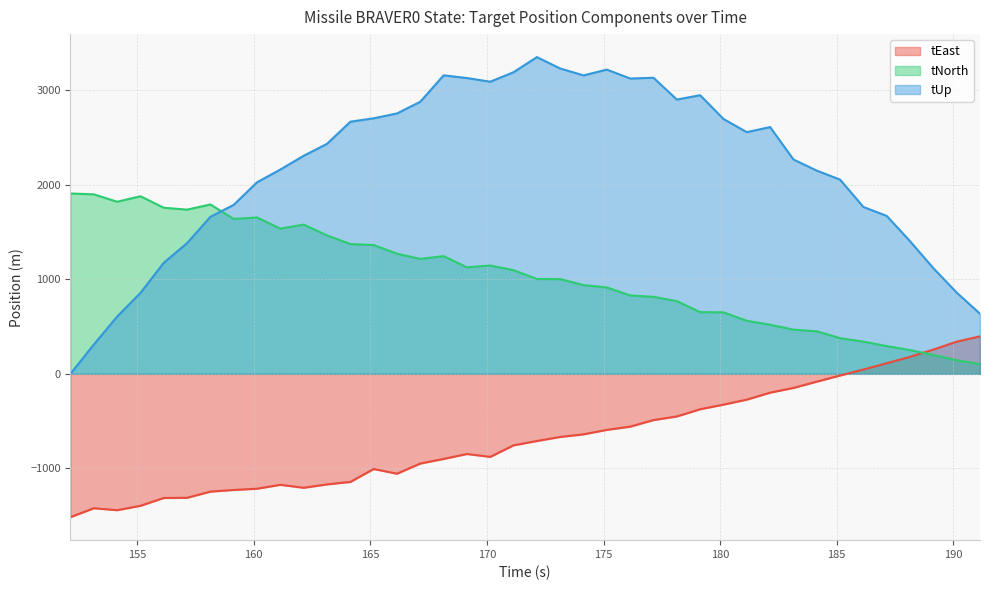

Does the chart display data point markers on the line(s)?

No